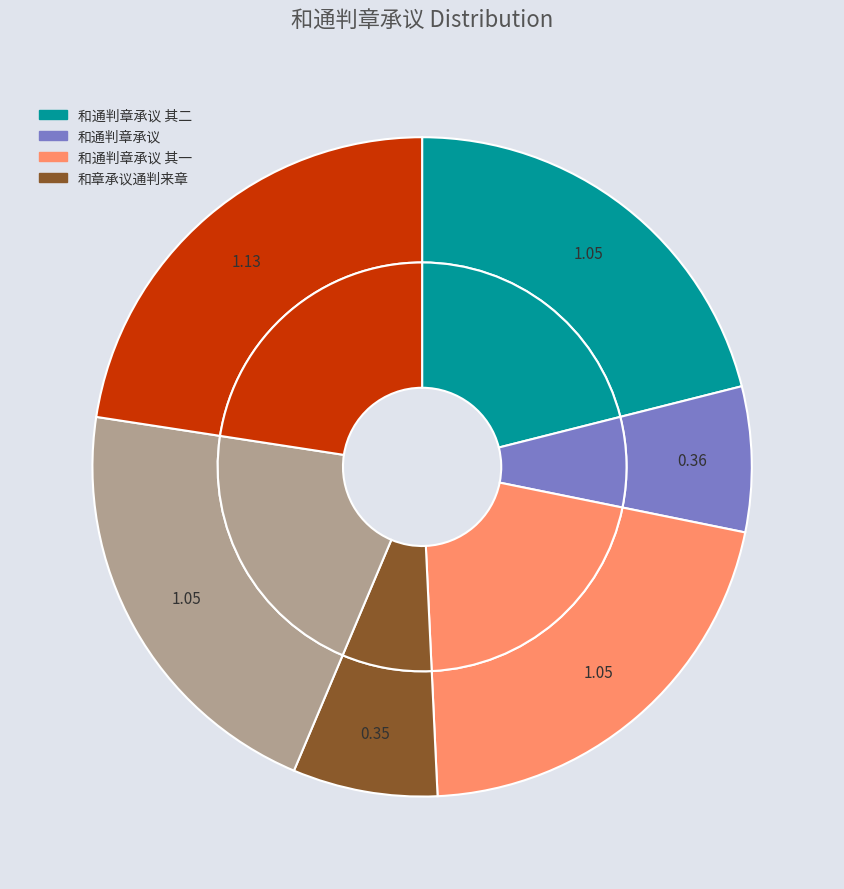

Does 和通判章承议 account for over 50% of the chart?

No